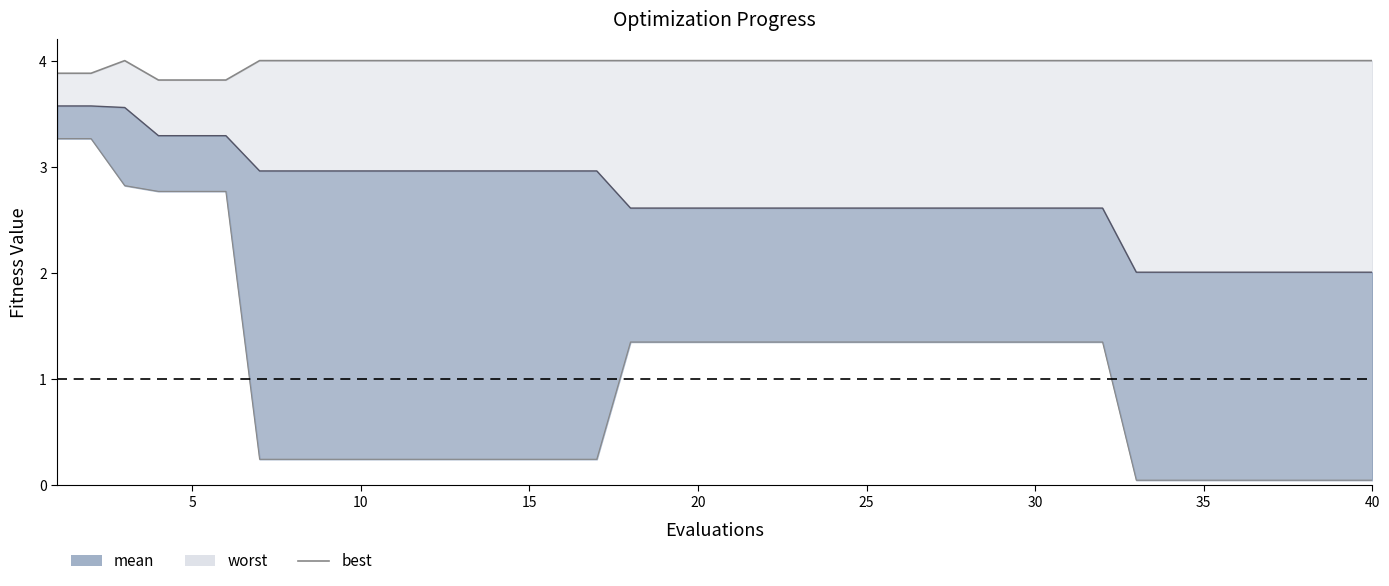

Where is the data nearest to the value 3?

15